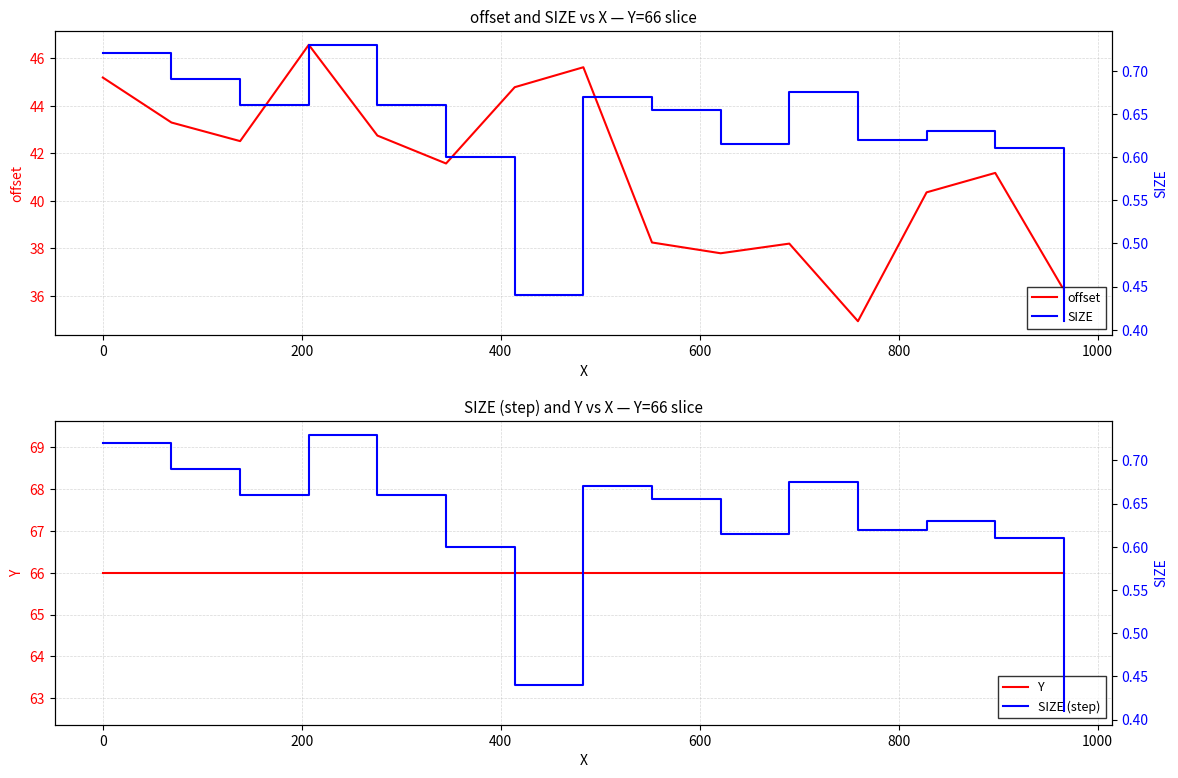

True or false: Y and SIZE (step) cross at least once.

False